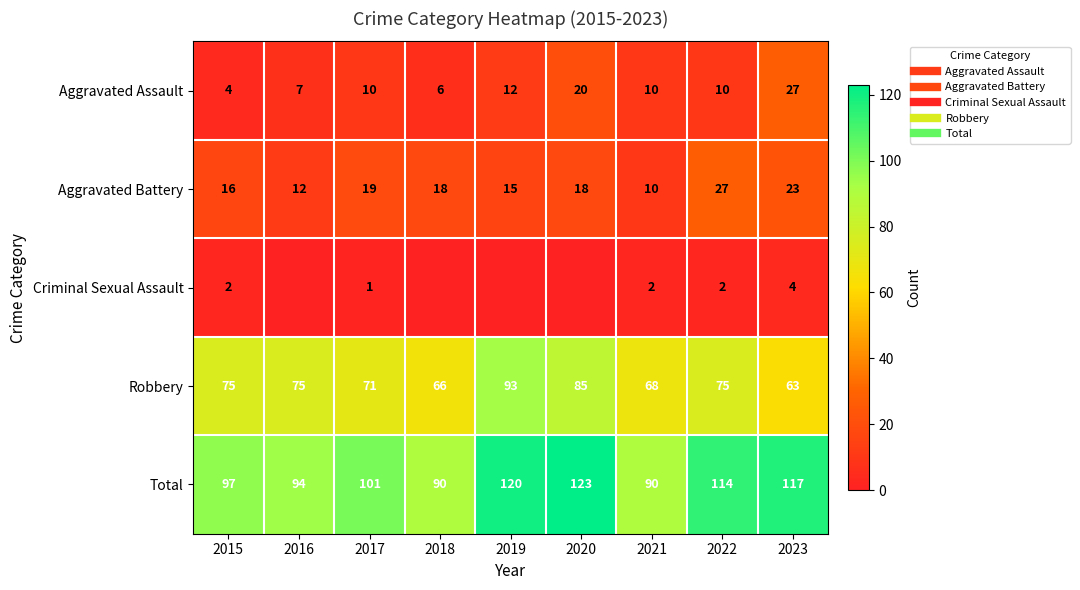

Which series has the widest spread of values?

Total